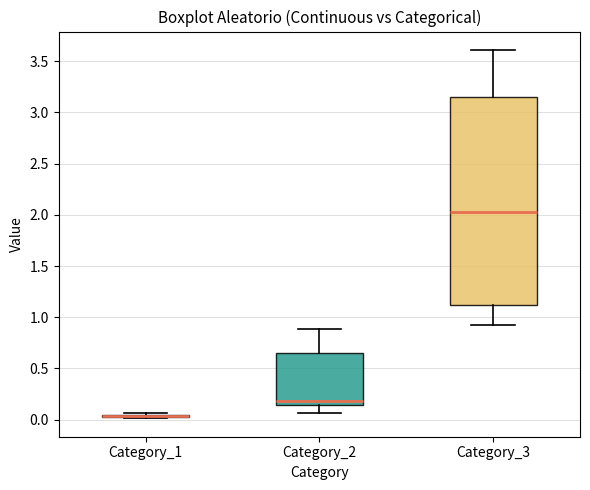

Reading left to right, transcribe this box plot: for each box, give where its median line is, the range the box spans, and where its two whiskers end, as read against the y-axis. The values are not printed on the chart, so give them approximately, as read against the axis.

Category_1: box collapsed to a line at 0.05, whiskers 0.00 to 0.05
Category_2: median 0.20, box 0.15 to 0.65, whiskers 0.05 to 0.90
Category_3: median 2.05, box 1.10 to 3.15, whiskers 0.95 to 3.60